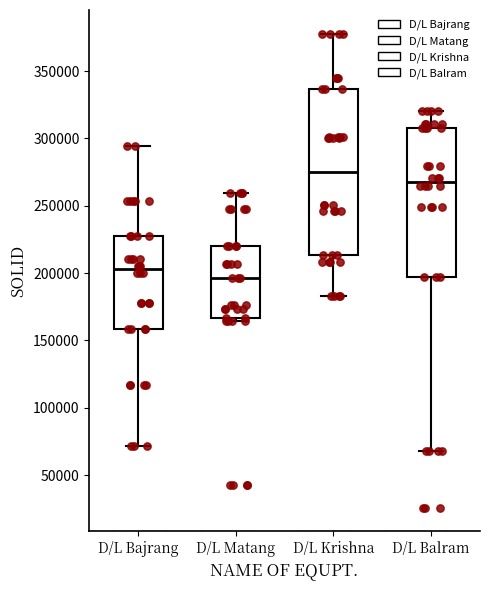

Reading left to right, read every box against the y-axis: the position of its median line, the range the box covers, and the ends of its whiskers. The values are not printed on the chart, so give them approximately, as read against the axis.

D/L Bajrang: median 205000, box 160000 to 230000, whiskers 70000 to 295000
D/L Matang: median 195000, box 165000 to 220000, whiskers 165000 (just below the box's lower edge) to 260000
D/L Krishna: median 275000, box 215000 to 335000, whiskers 185000 to 380000
D/L Balram: median 270000, box 195000 to 305000, whiskers 70000 to 320000